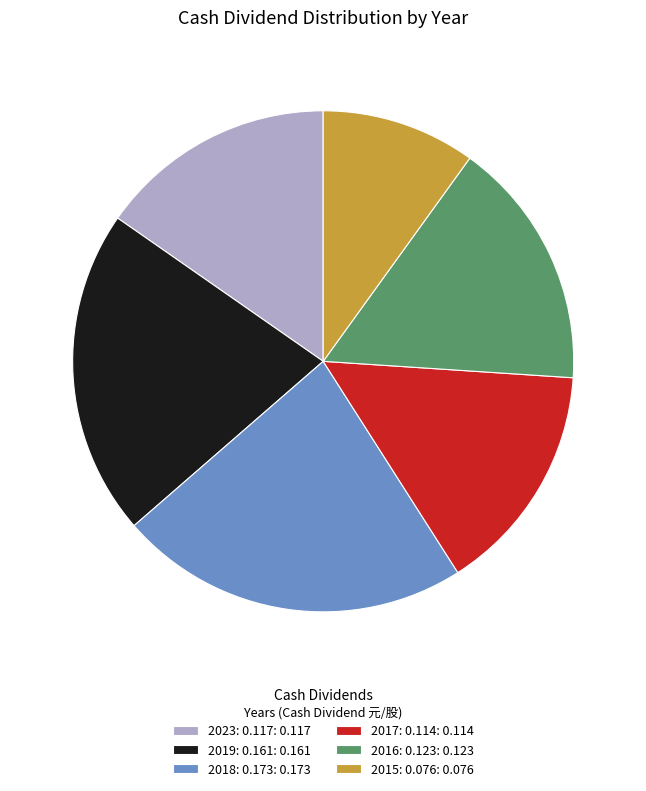

What is the largest slice in the pie chart?

2018: 0.173: 0.173